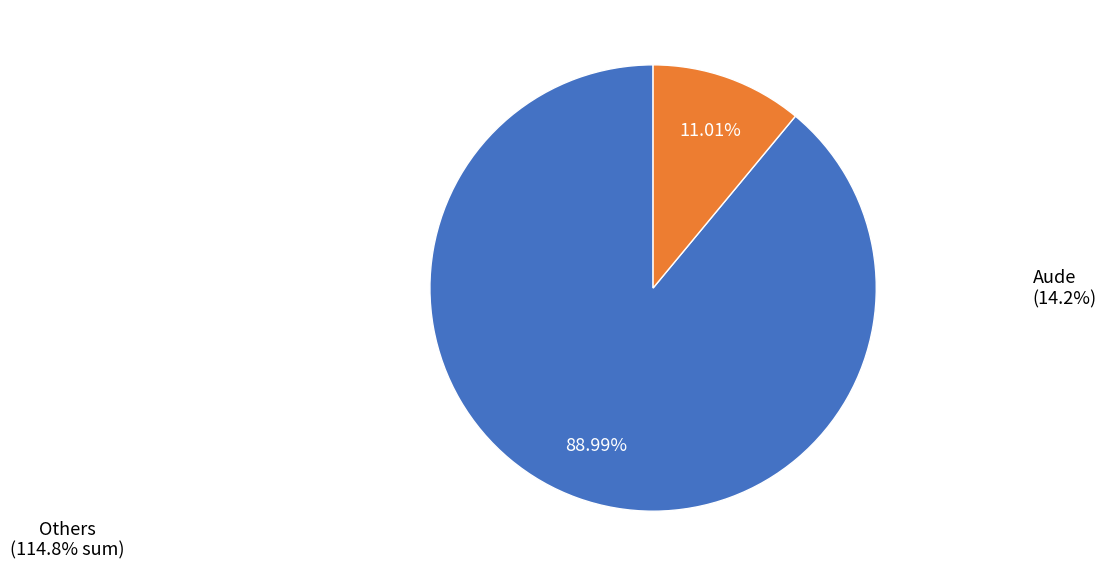

Does Aude represent more than half of the total?

No